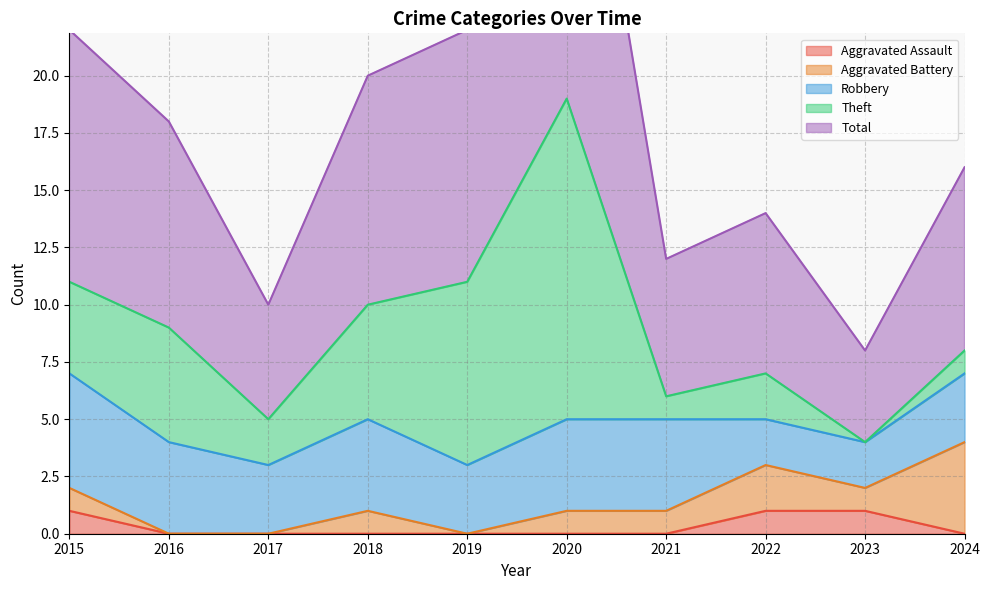

What is the value of the Theft point at the 6th from the left?

14